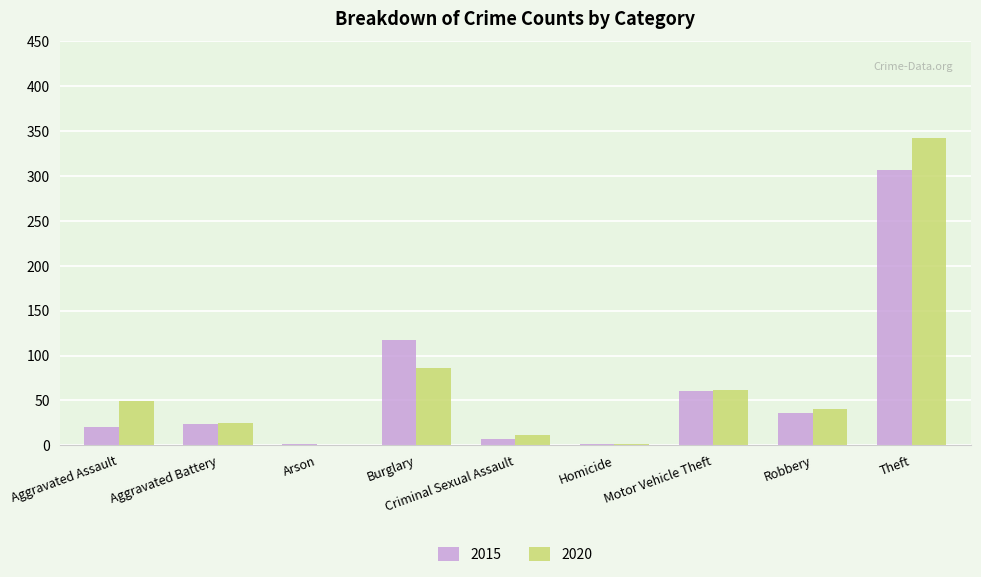

The value of 2020 at Aggravated Battery is 25. True or false?

True